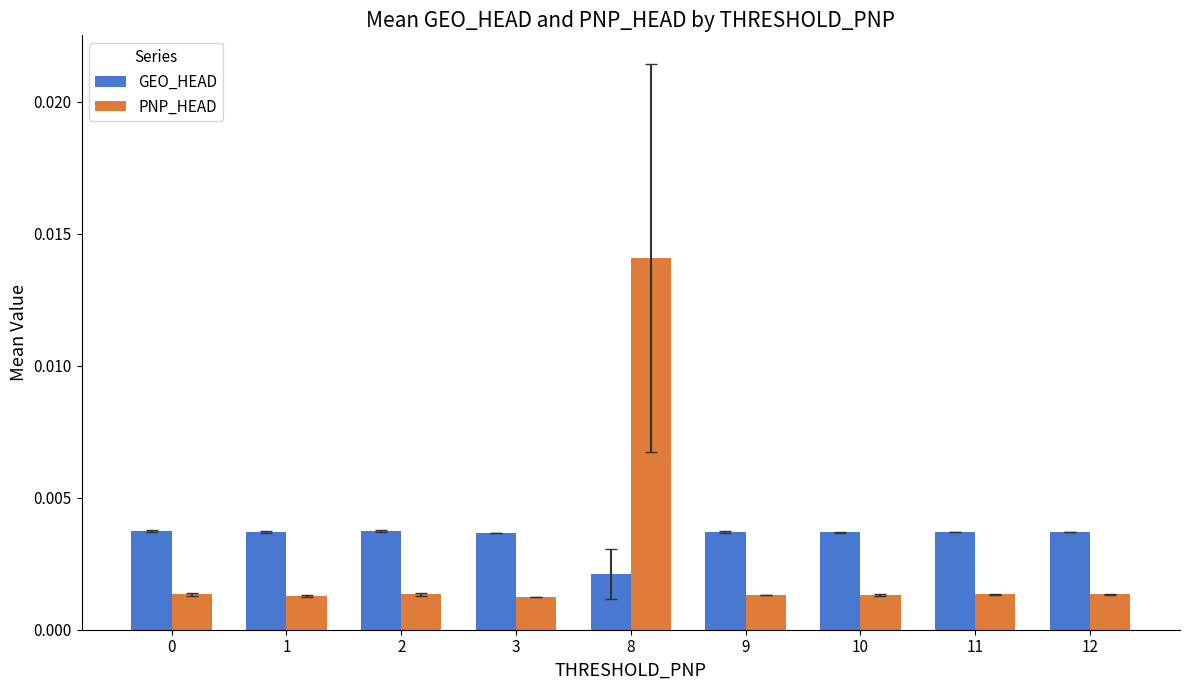

Which series has the largest total across all categories?

GEO_HEAD